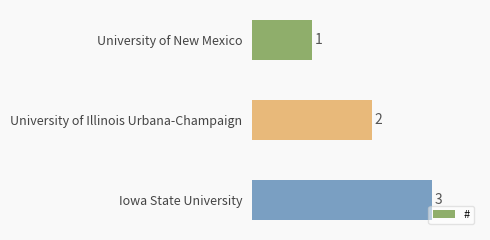

Which has a higher value, Iowa State University or University of New Mexico?

Iowa State University